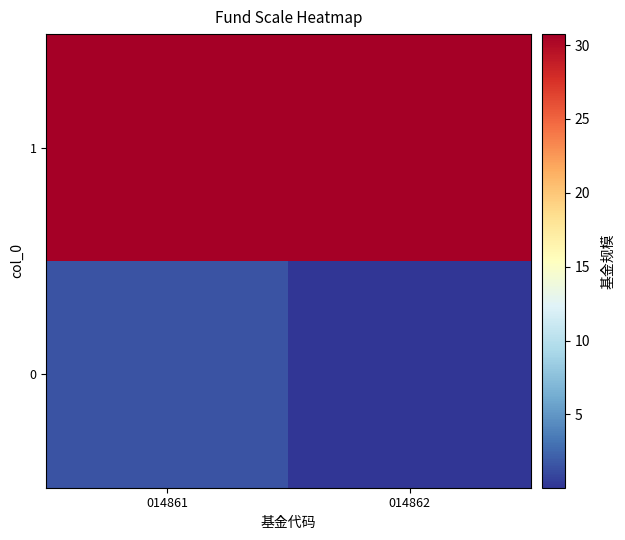

Which category has the highest value across all series?

014861